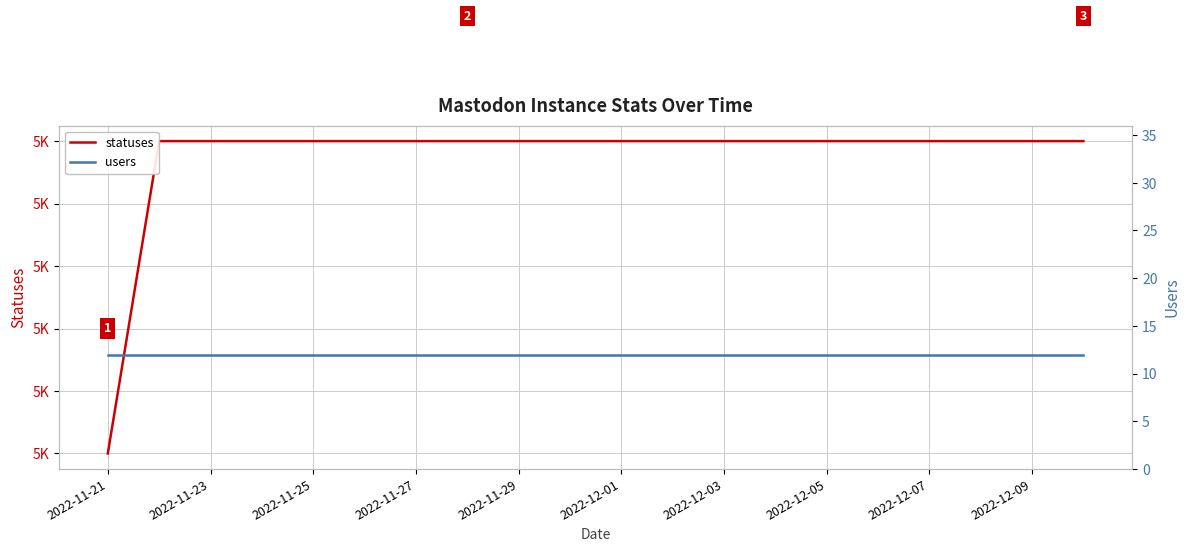

Rank the series by their average value, from highest to lowest.

statuses, users